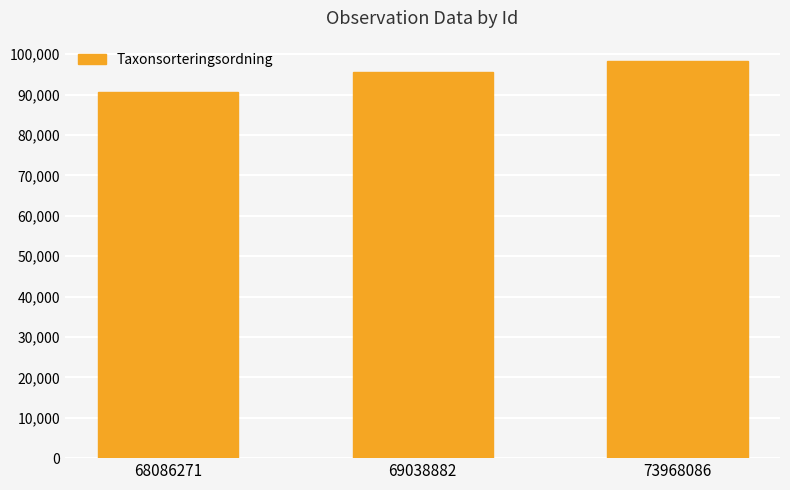

Reading left to right, transcribe all the data shown in this chart.

68086271=90676	69038882=95519	73968086=98431